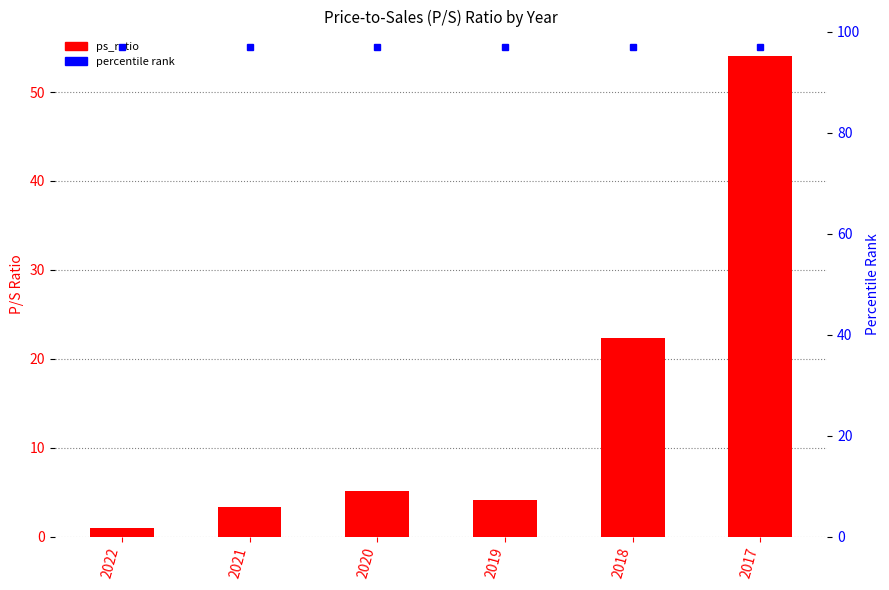

Rank the categories by value from lowest to highest.

2022, 2021, 2019, 2020, 2018, 2017